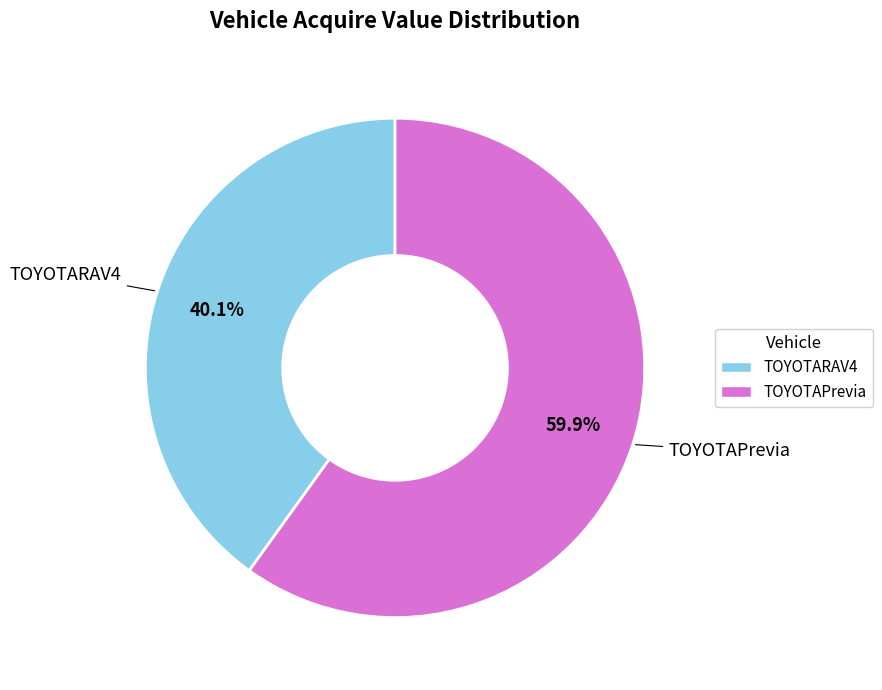

Count the number of slices in the pie.

2